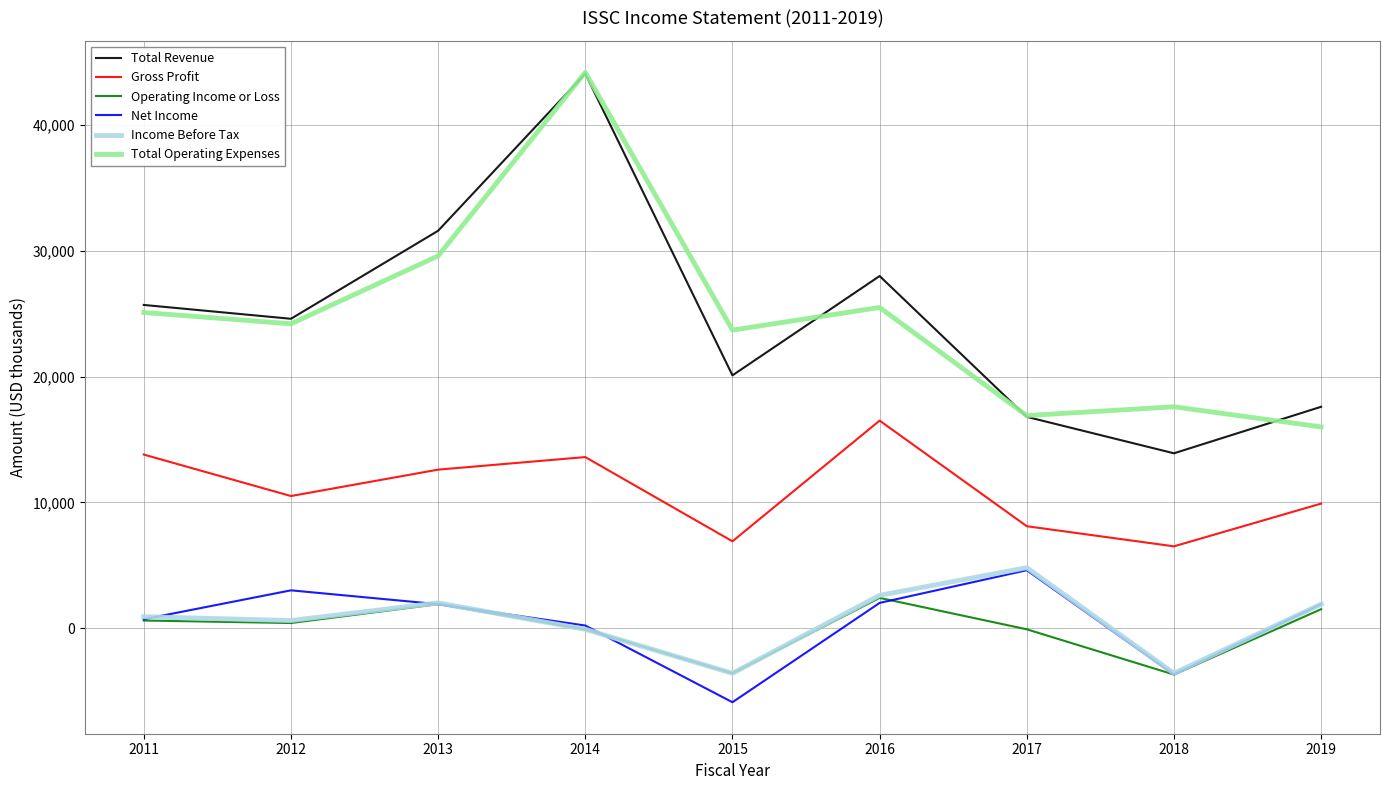

Between 2017 and 2018, which series saw the biggest shift?

Income Before Tax